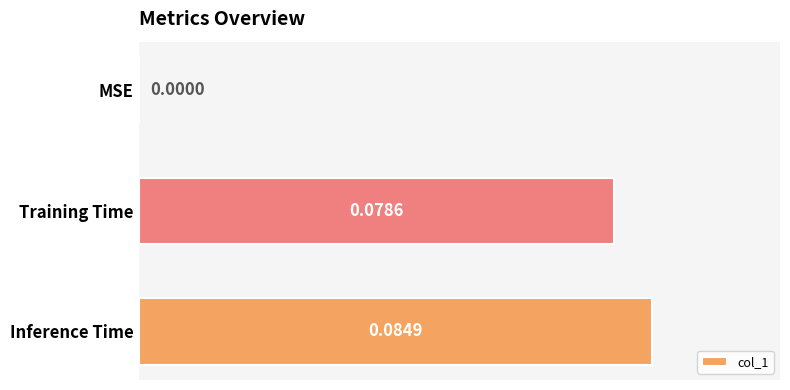

What is the change in value from MSE to Training Time?

+0.1